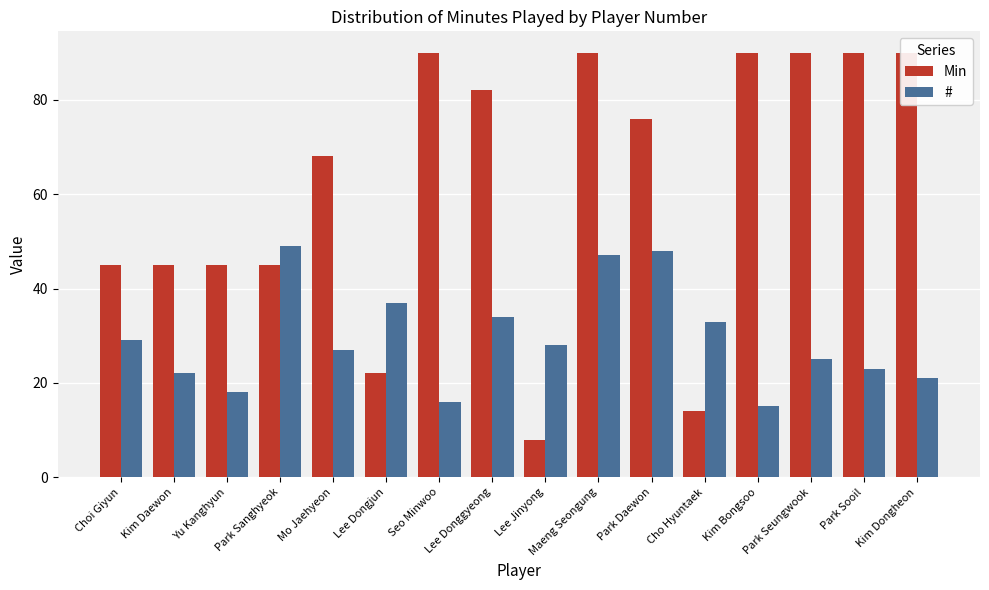

What is the spread (max minus min) of values at Yu Kanghyun?

27